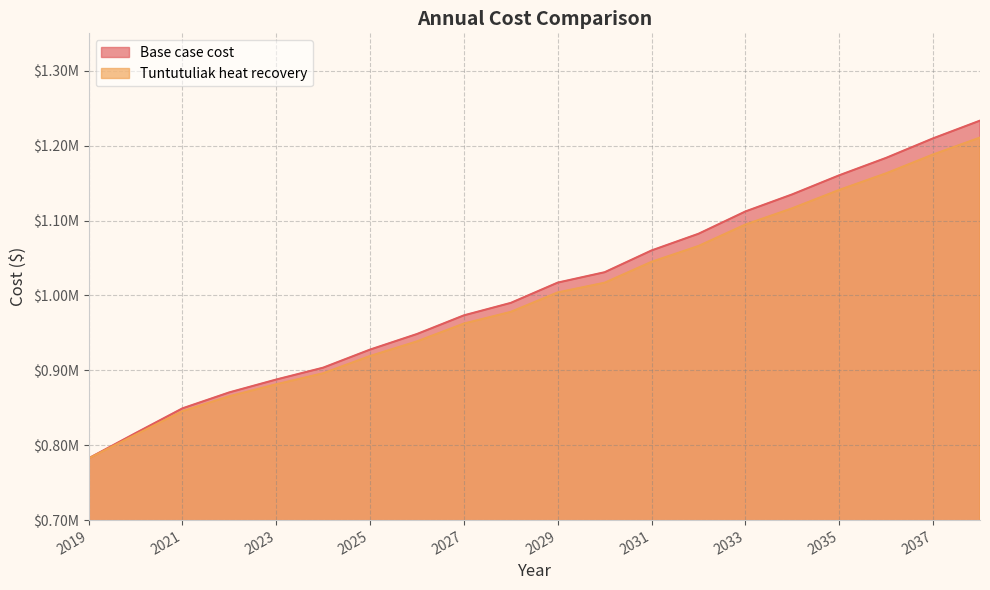

Where does the Base case cost series first go above 1017124?

2029